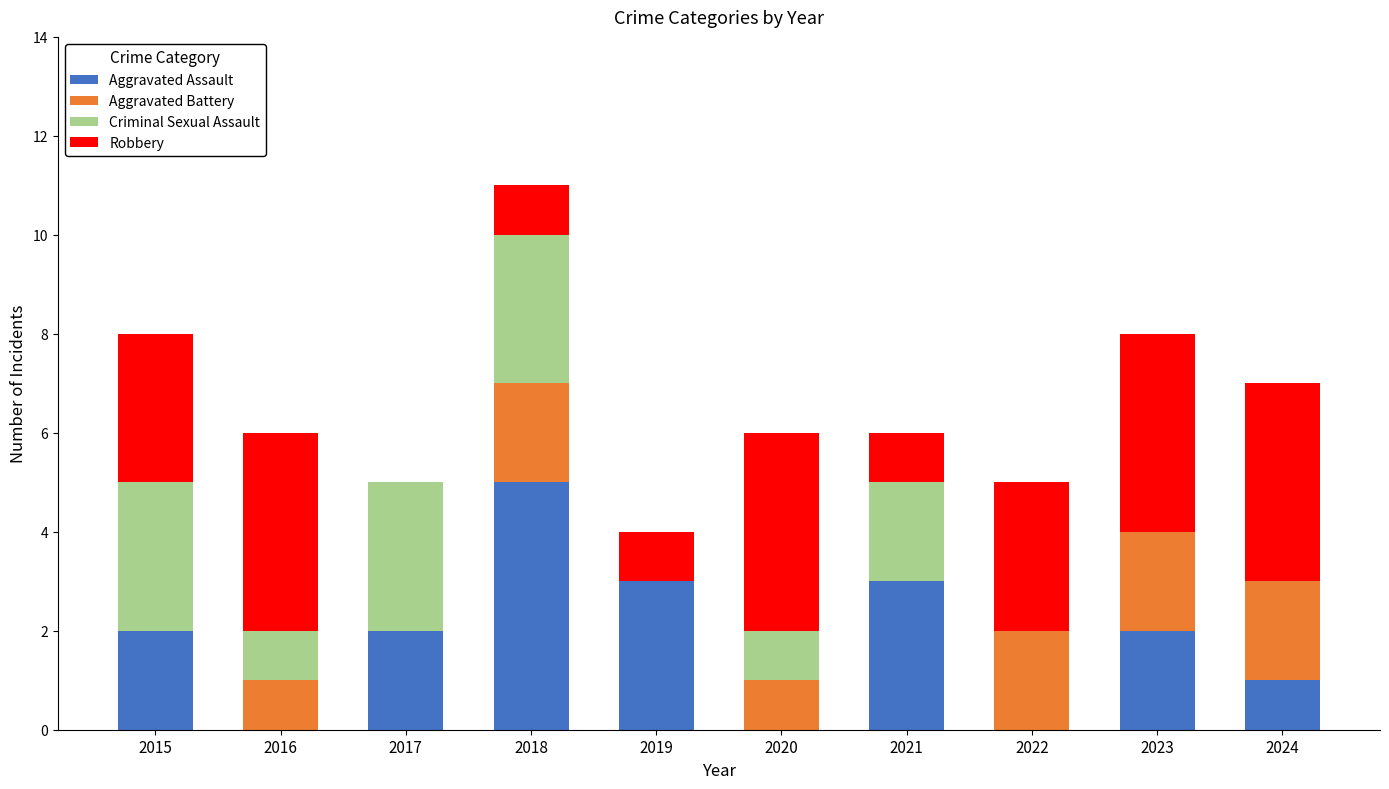

Which category has the highest value in the Aggravated Assault series?

2018